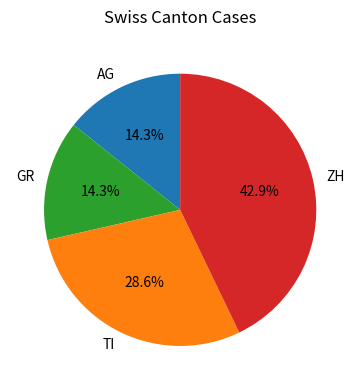

Which has a higher value, ZH or AG?

ZH